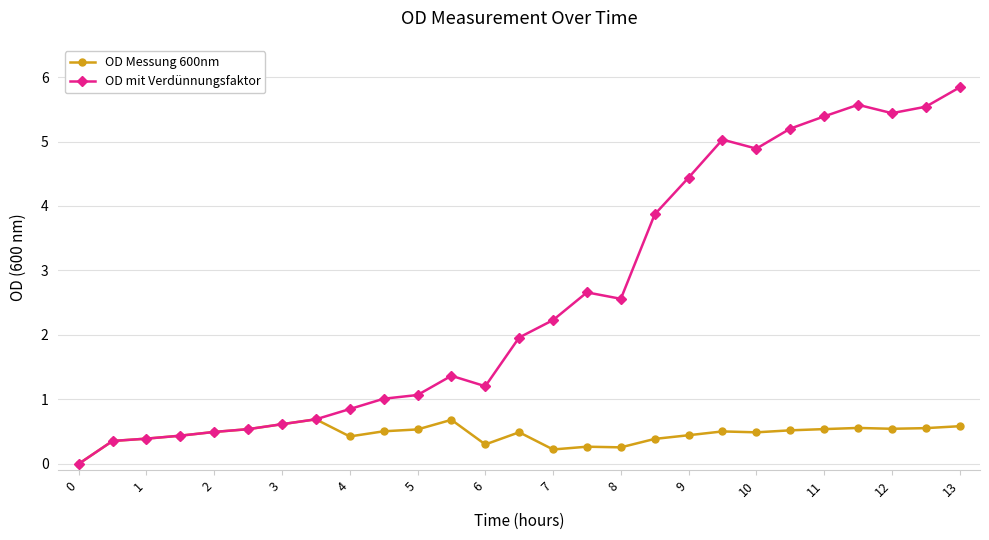

Which series has the largest total across all categories?

OD mit Verdünnungsfaktor